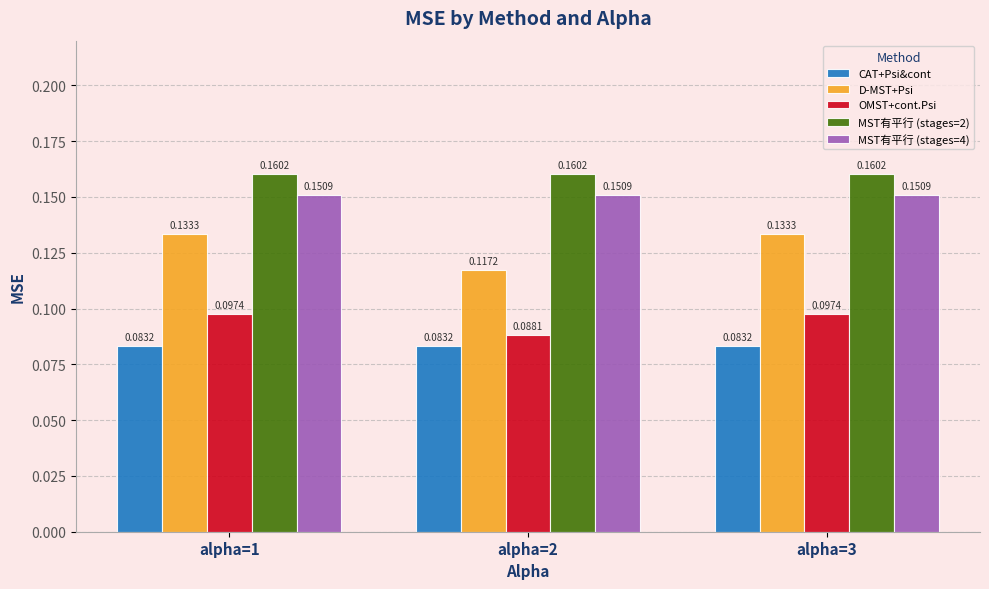

At how many categories does at least one series exceed 0?

3